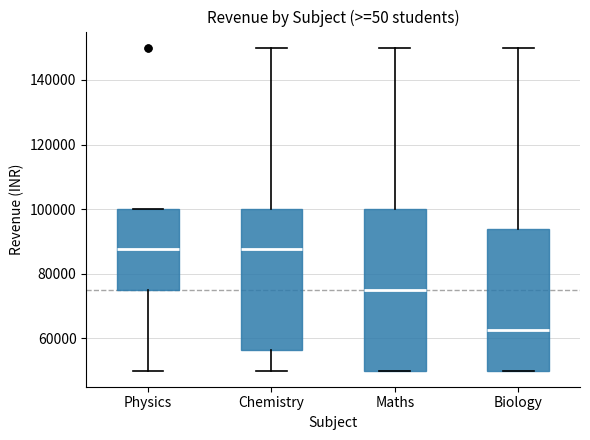

Reading left to right, transcribe this box plot: for each box, give where its median line is, the range the box spans, and where its two whiskers end, as read against the y-axis. The values are not printed on the chart, so give them approximately, as read against the axis.

Physics: median 88000, box 76000 to 100000, whiskers 50000 to 100000
Chemistry: median 88000, box 56000 to 100000, whiskers 50000 to 150000
Maths: median 76000, box 50000 to 100000, whiskers 50000 to 150000
Biology: median 62000, box 50000 to 94000, whiskers 50000 to 150000